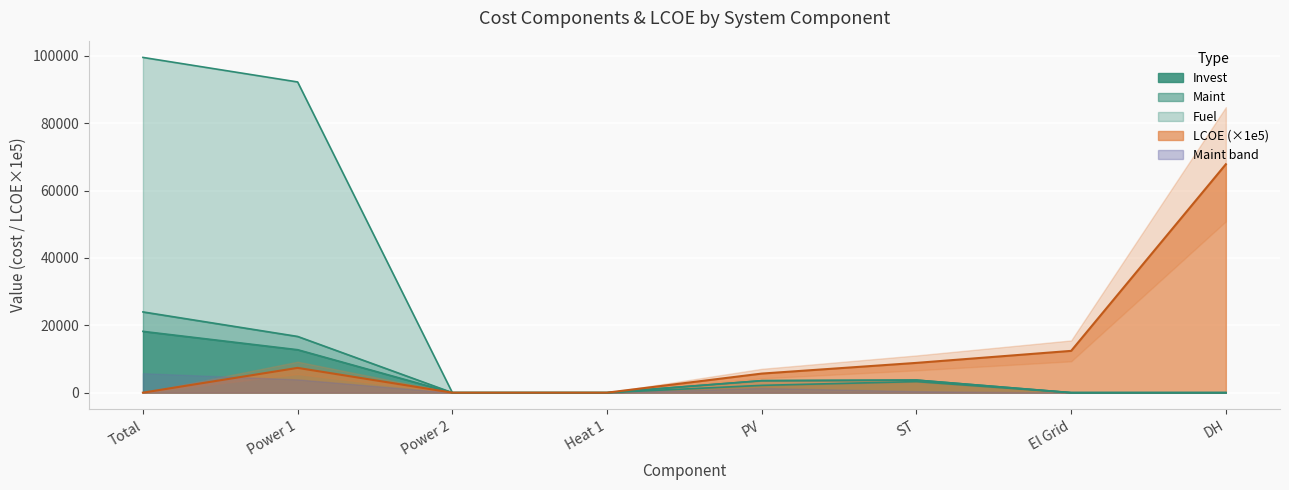

Where is the first local maximum for Invest?

ST